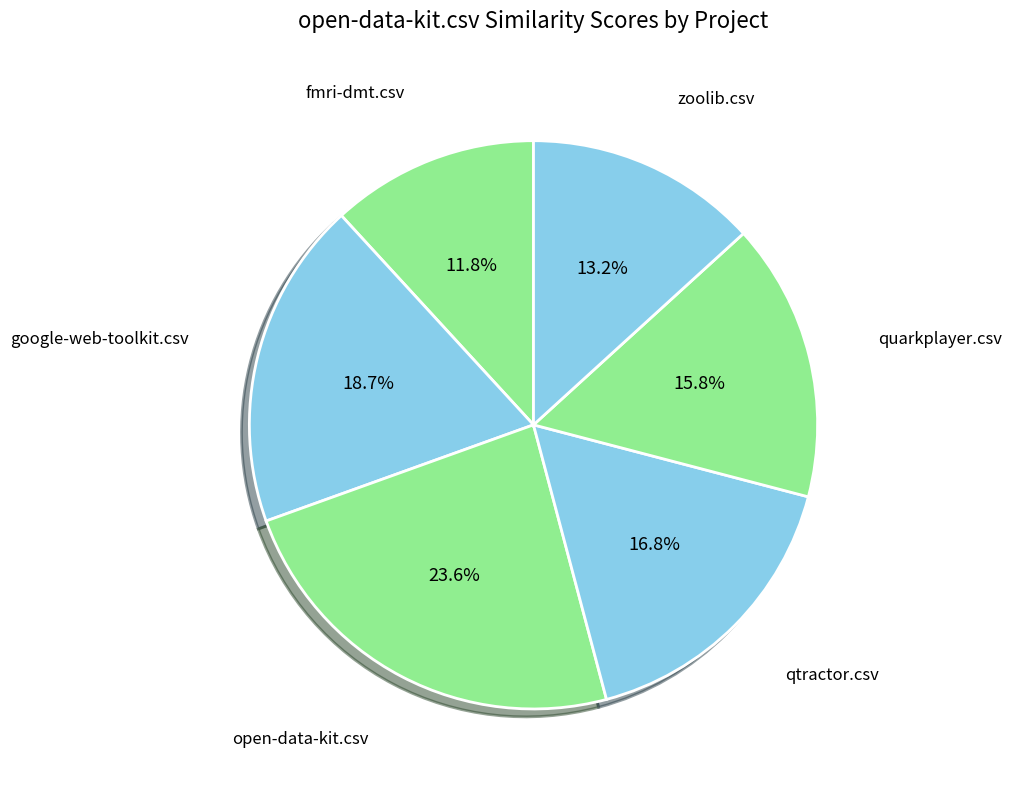

Does quarkplayer.csv represent more than half of the total?

No